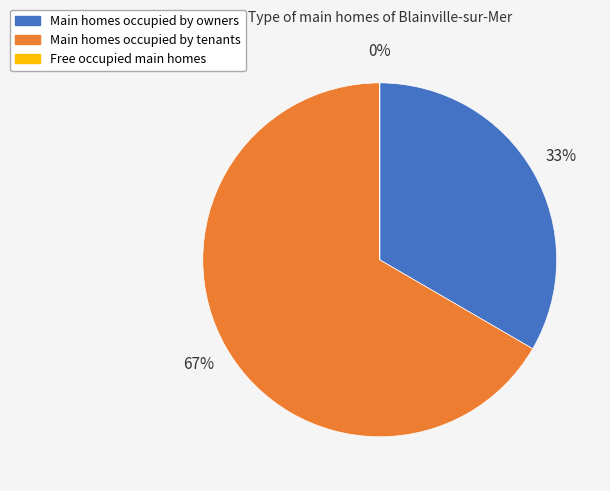

True or false: Main homes occupied by owners accounts for 33% of the total.

True